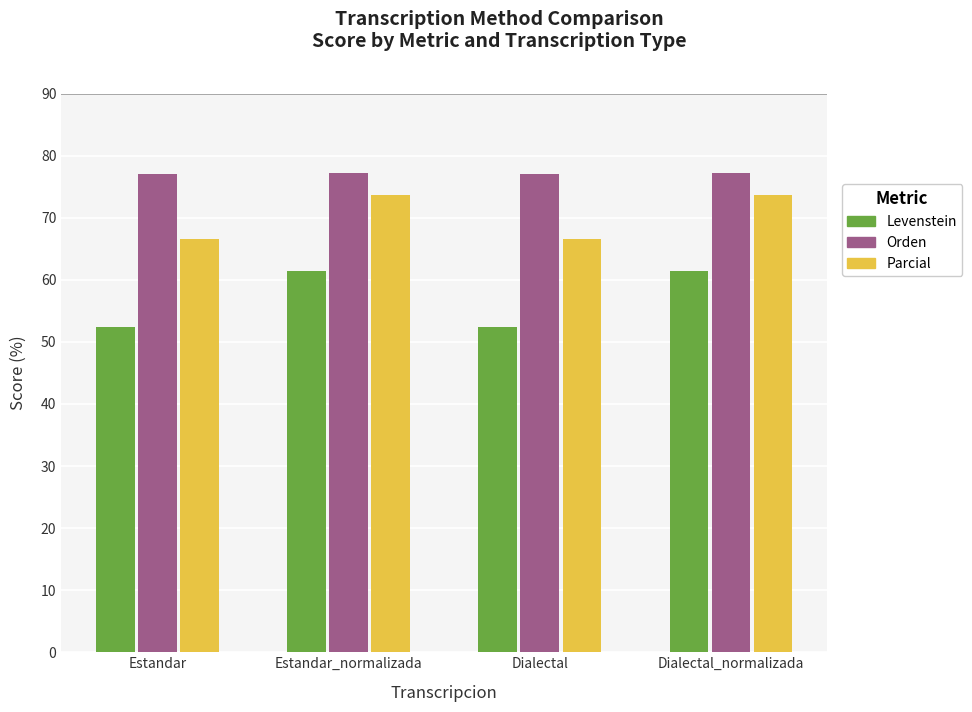

What is the maximum value for Levenstein?

61.4